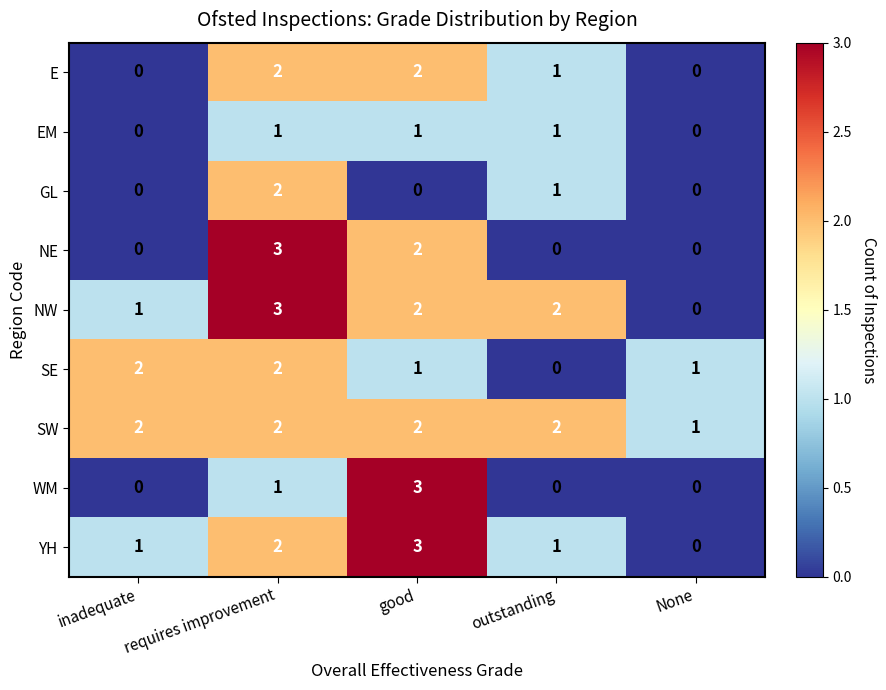

At which label does YH reach its minimum?

None